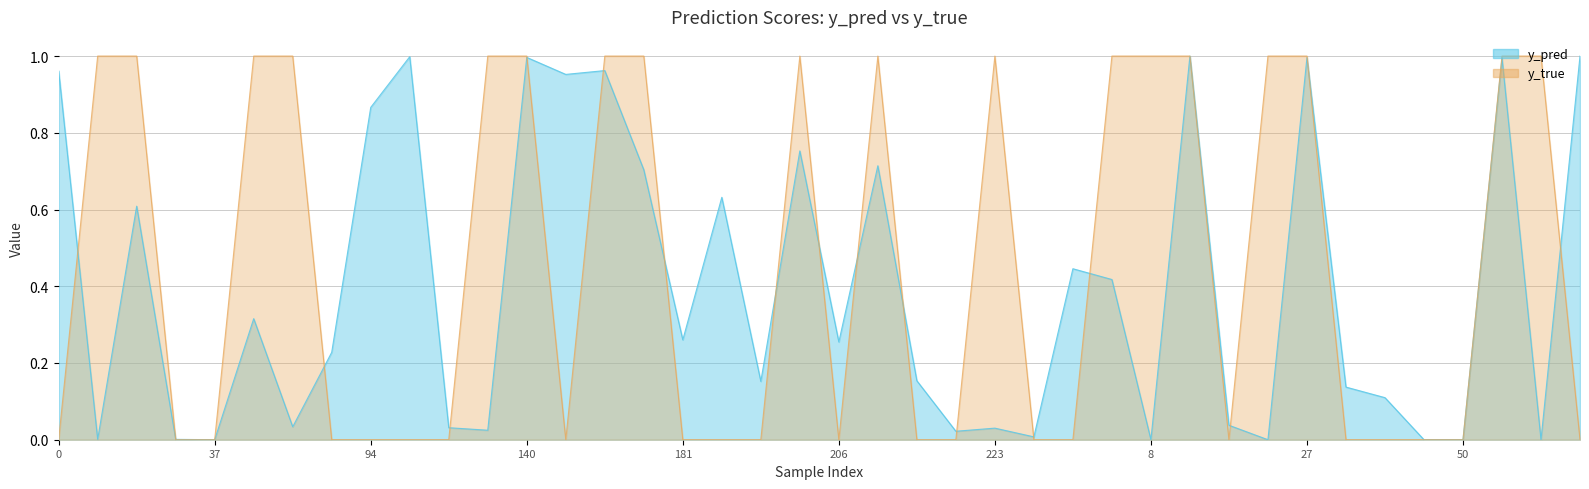

The value of y_pred at 23 is 0.0. True or false?

True